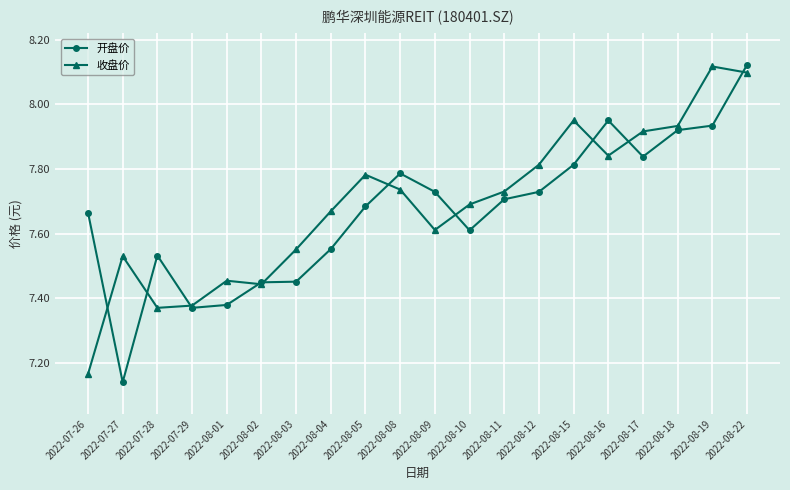

What is the label of the 10th point from the right?

2022-08-09